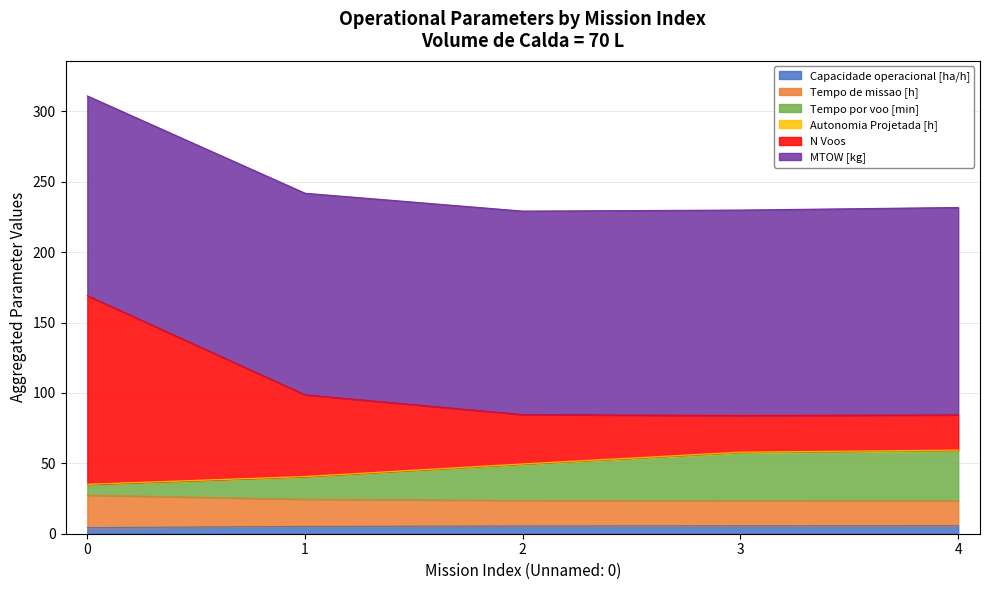

What is the value of the Tempo de missao [h] point at the 5th from the left?

23.4